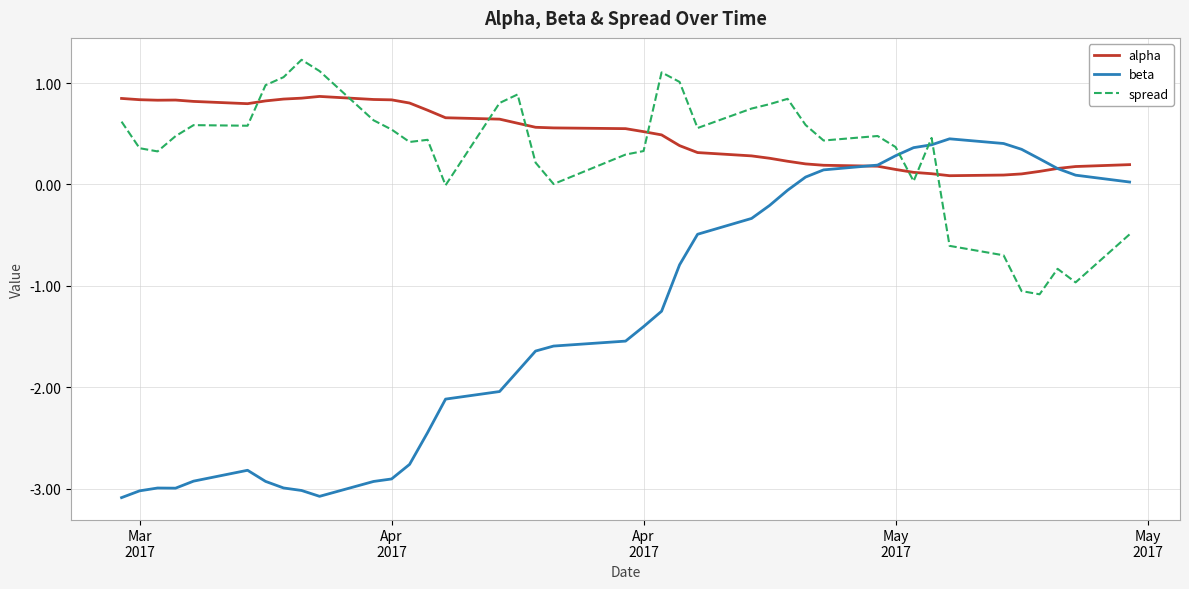

Which series has the widest spread of values?

beta